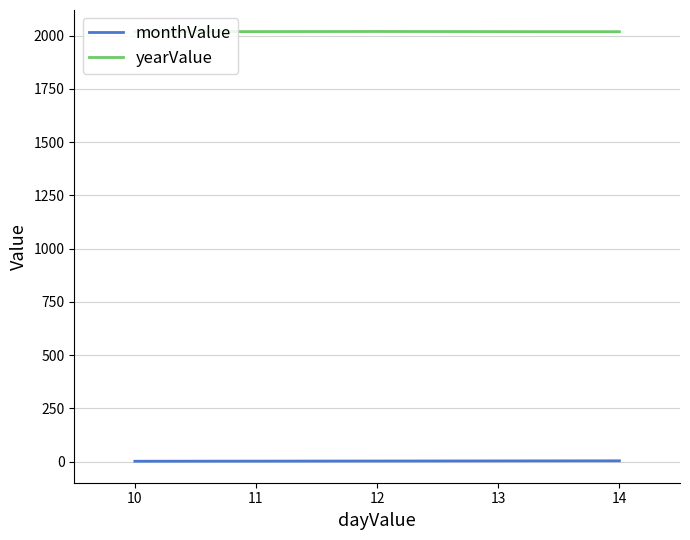

Rank the series by their maximum value, from lowest to highest.

monthValue, yearValue